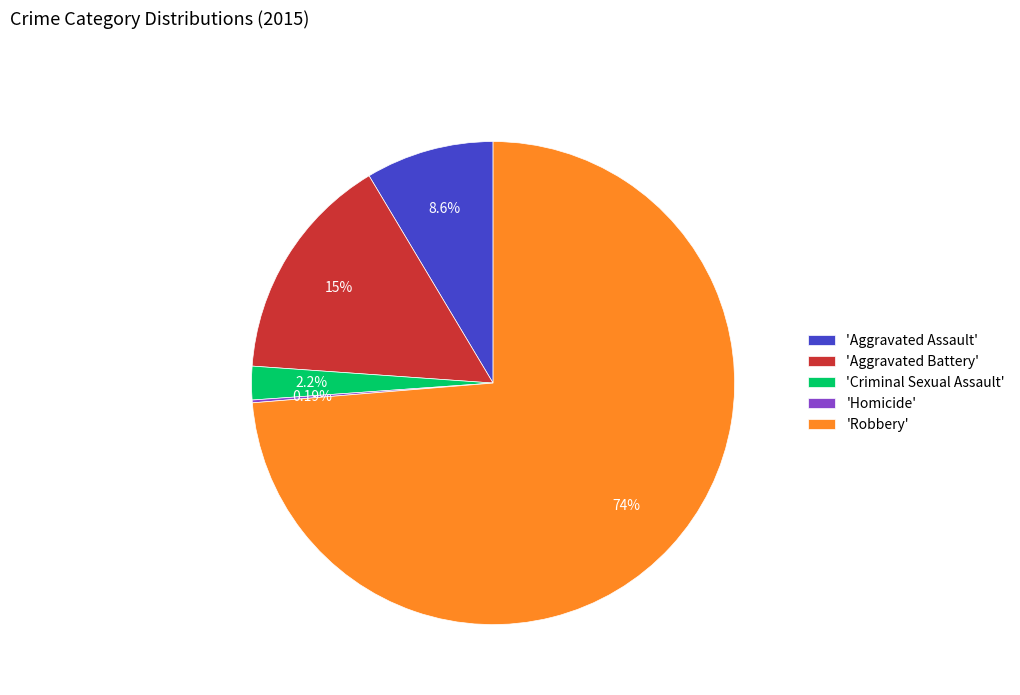

Which slice is the largest?

'Robbery'